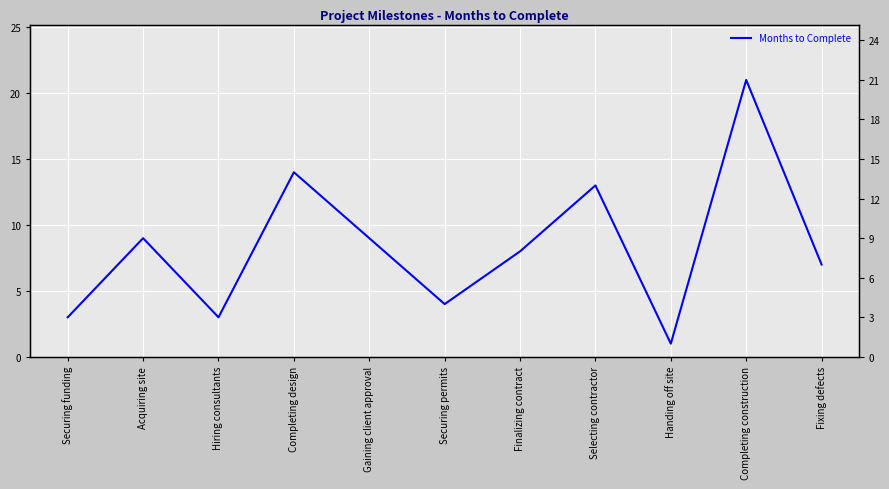

What is the label of the 3rd point from the right?

Handing off site